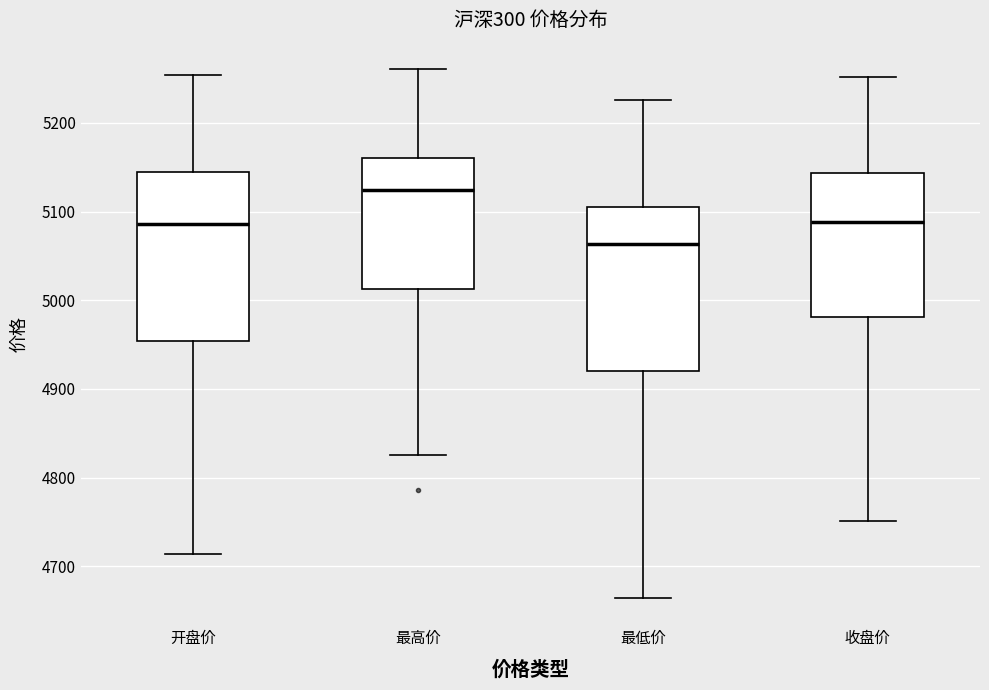

Reading left to right, transcribe this box plot: for each box, give where its median line is, the range the box spans, and where its two whiskers end, as read against the y-axis. The values are not printed on the chart, so give them approximately, as read against the axis.

开盘价: median 5090, box 4950 to 5140, whiskers 4710 to 5250
最高价: median 5120, box 5010 to 5160, whiskers 4830 to 5260
最低价: median 5060, box 4920 to 5100, whiskers 4660 to 5230
收盘价: median 5090, box 4980 to 5140, whiskers 4750 to 5250